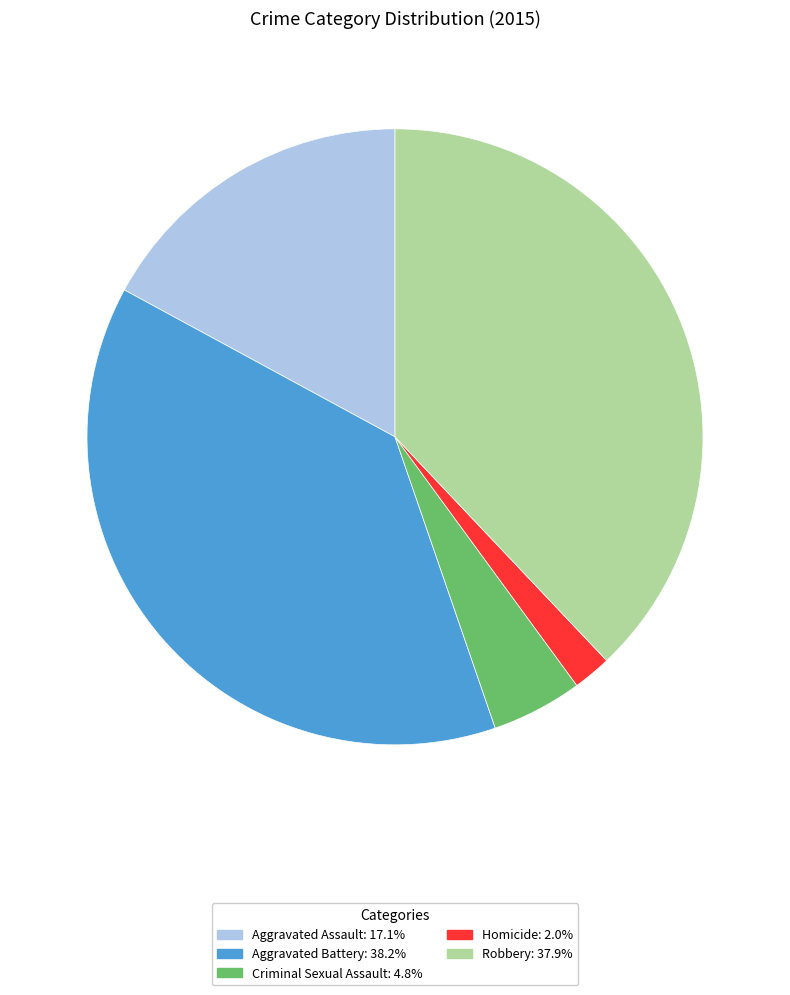

Combined, do Homicide: 2.0% and Criminal Sexual Assault: 4.8% account for over 50%?

No